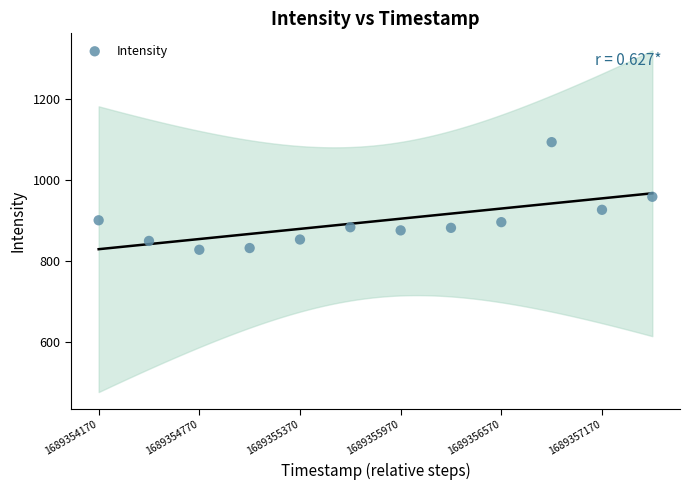

What is the range of Y values (max minus min)?

266.1